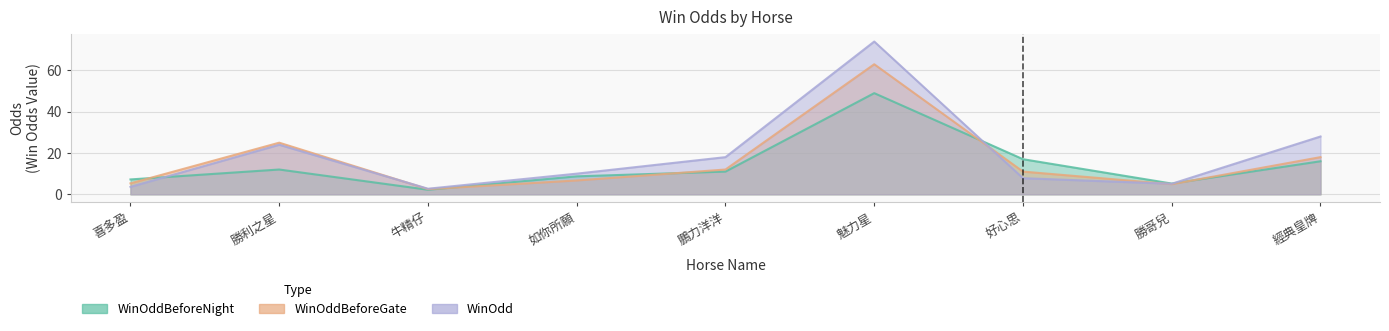

The value of WinOddBeforeGate at 牛精仔 is 0.8. True or false?

False